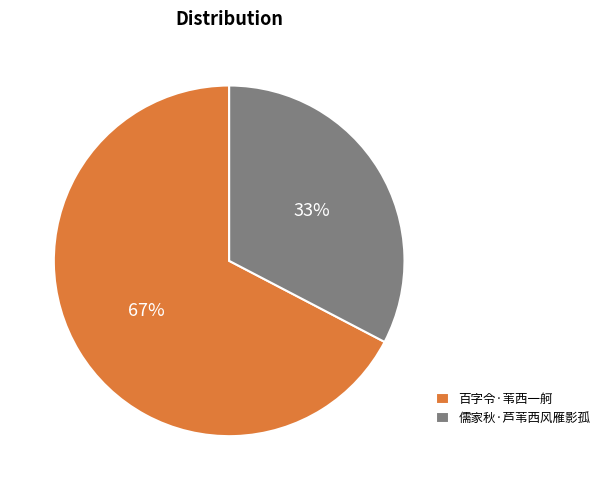

How many slices are in this pie chart?

2